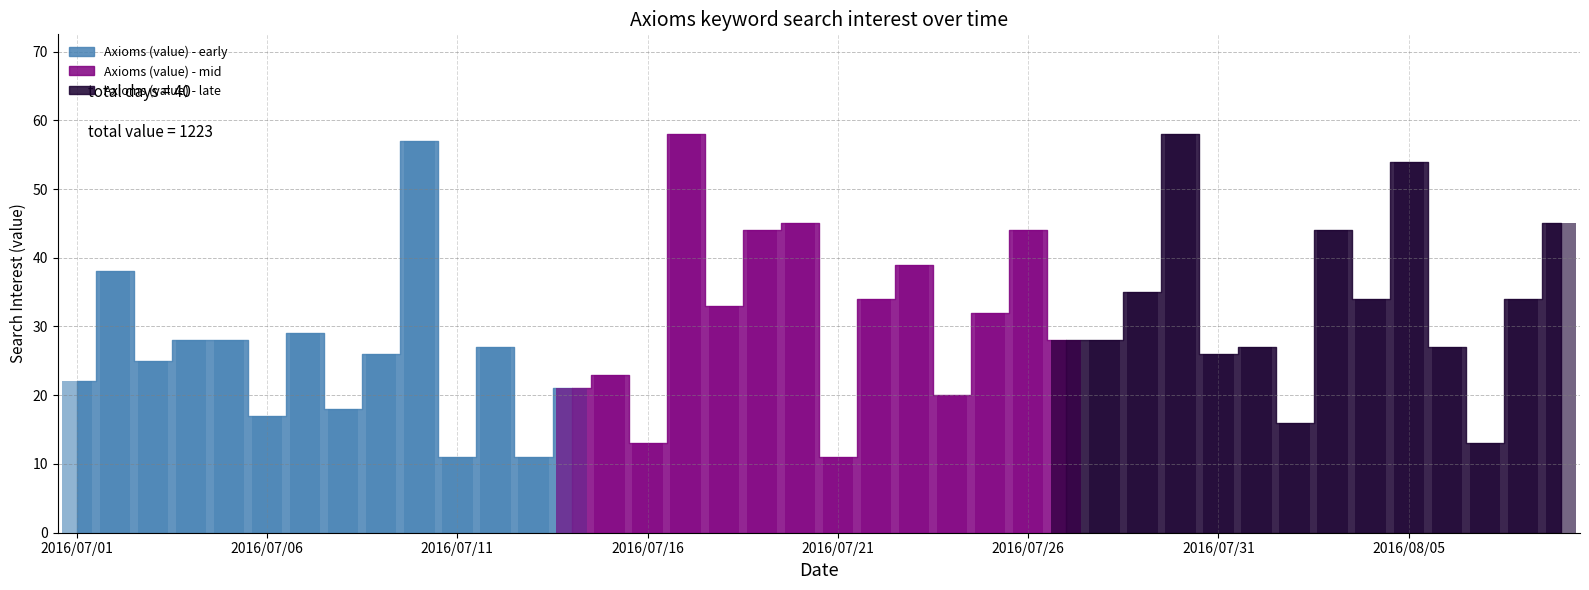

What is the value of the 4th bar from the left?

28